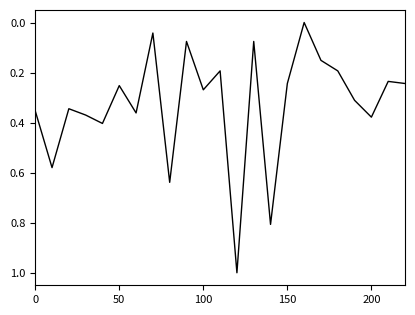

How many lines are shown in the chart?

1